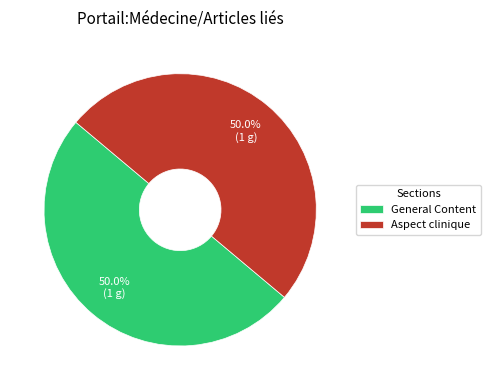

What percentage do General Content and Aspect clinique together represent?

100.0%